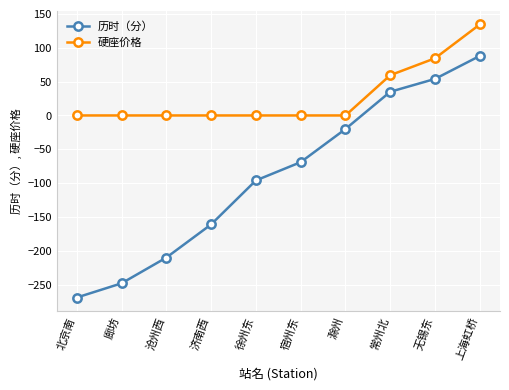

What is the label of the 6th point from the left?

宿州东